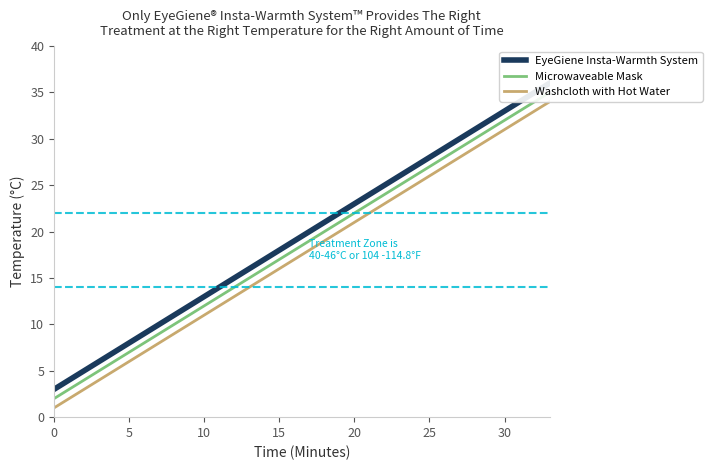

Read the Washcloth with Hot Water value at 3, to the nearest 5.

5